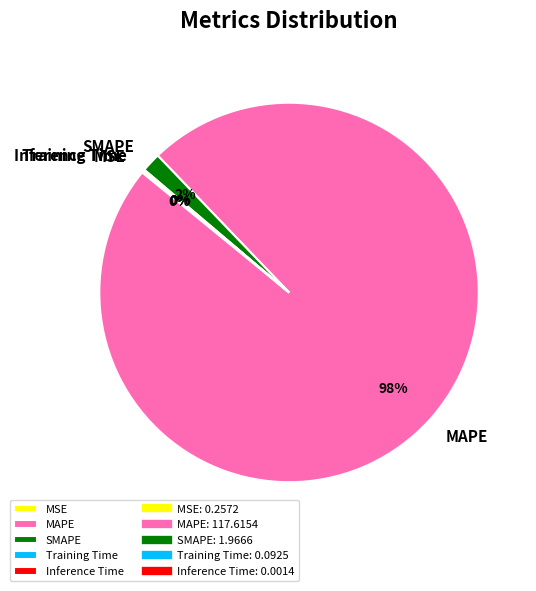

To the nearest percent, what is the difference between the largest and smallest slice percentages?

98%